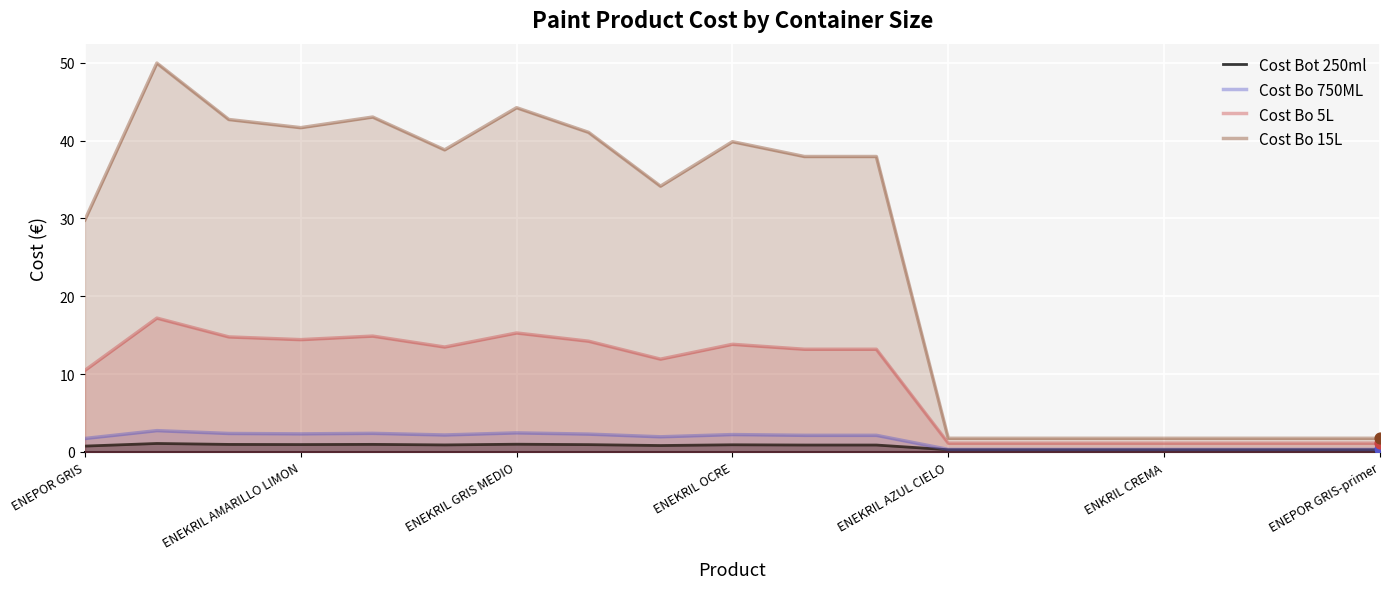

What are all the series names shown in the legend?

Cost Bot 250ml, Cost Bo 750ML, Cost Bo 5L, Cost Bo 15L